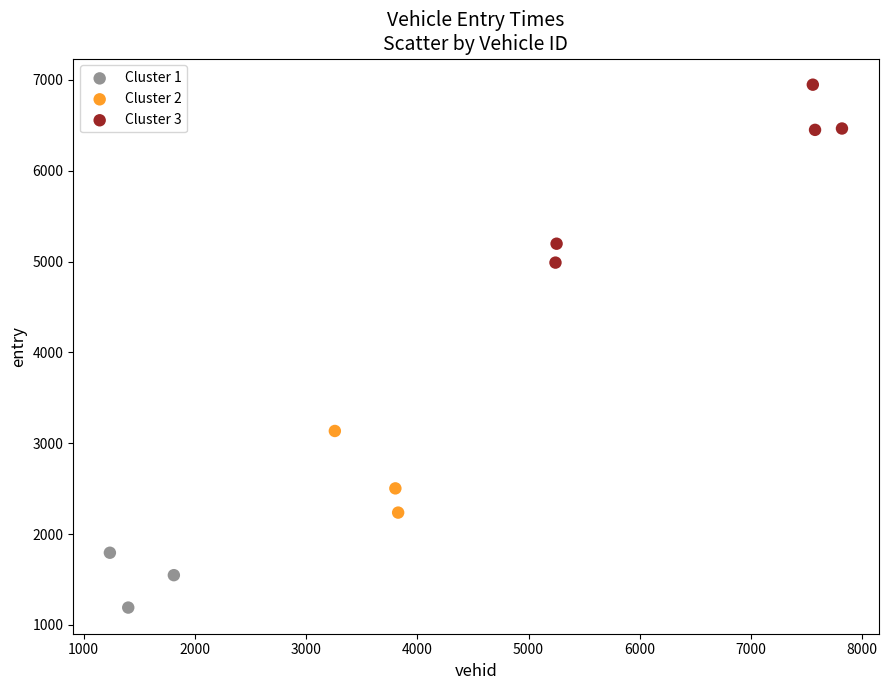

Which series contains the lowest Y value?

Cluster 1